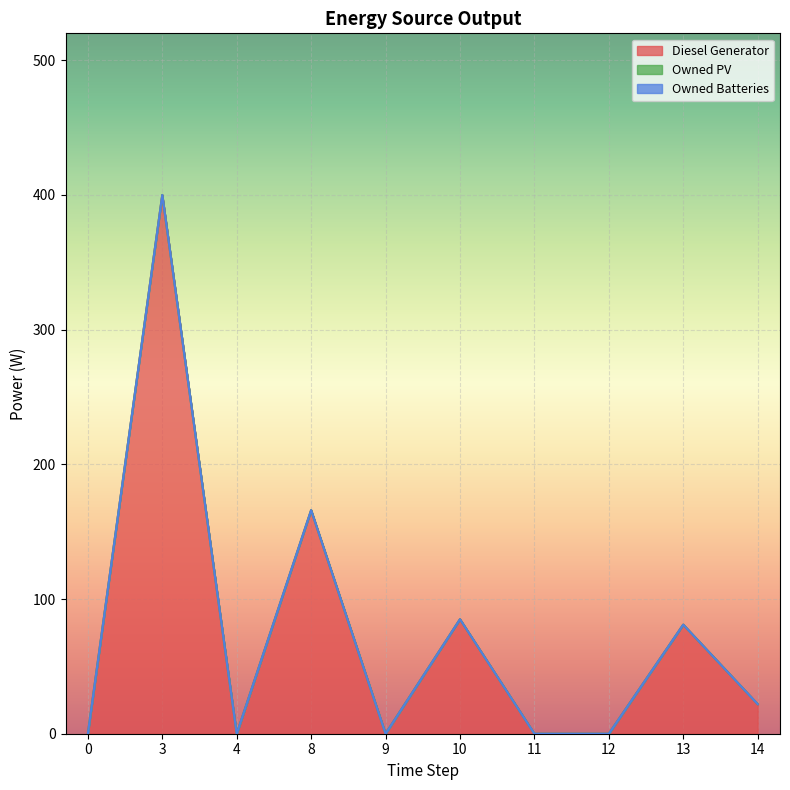

What is the difference between the highest and lowest values at 10?

85